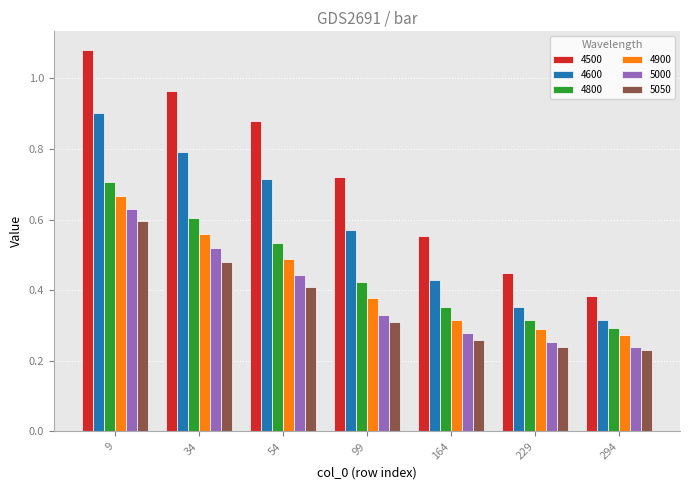

How many bars are there in total?

42